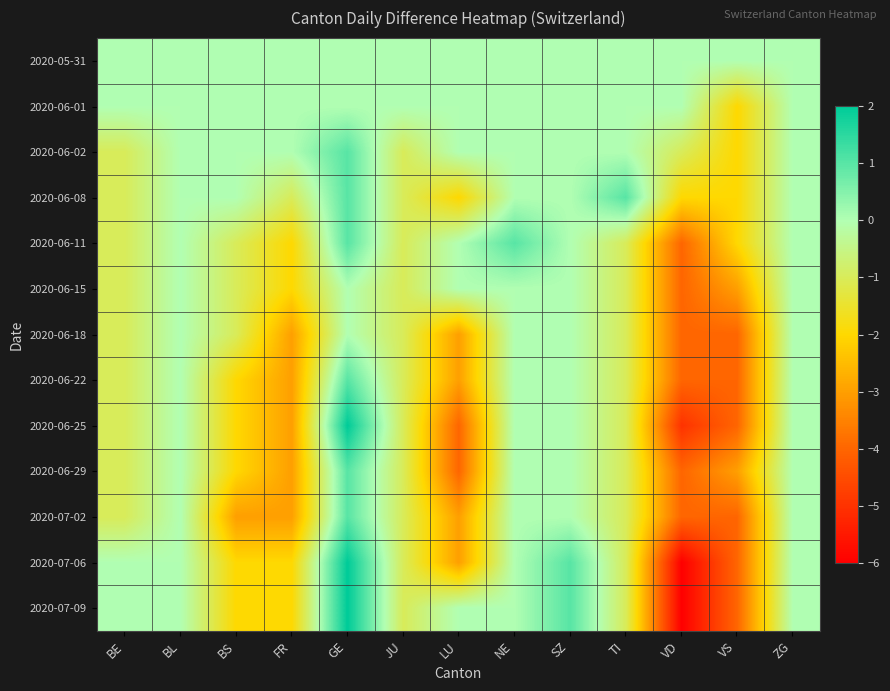

At which category is the sum across all series the highest?

GE